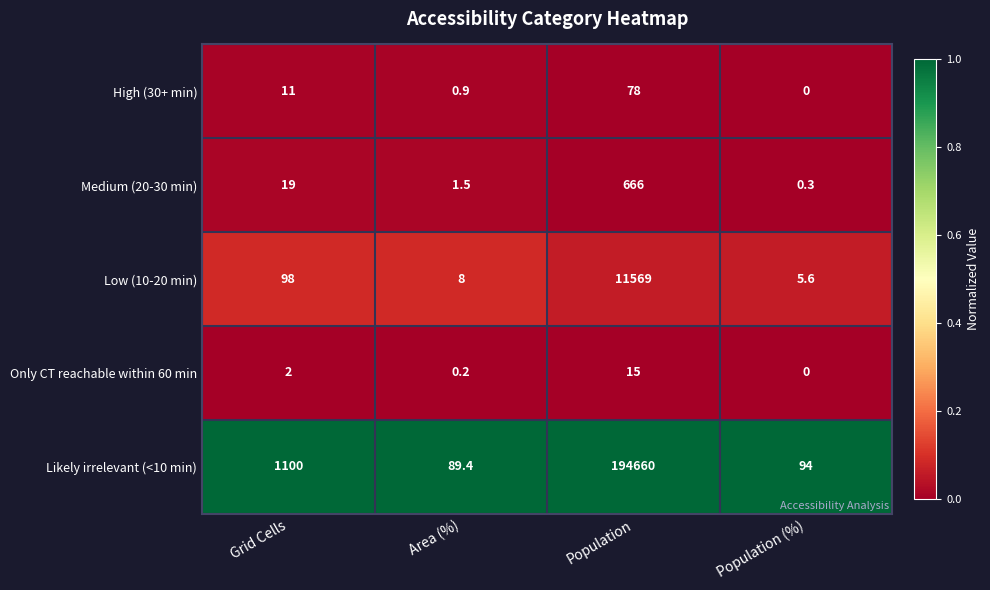

Which series has the widest spread of values?

Likely irrelevant (<10 min)